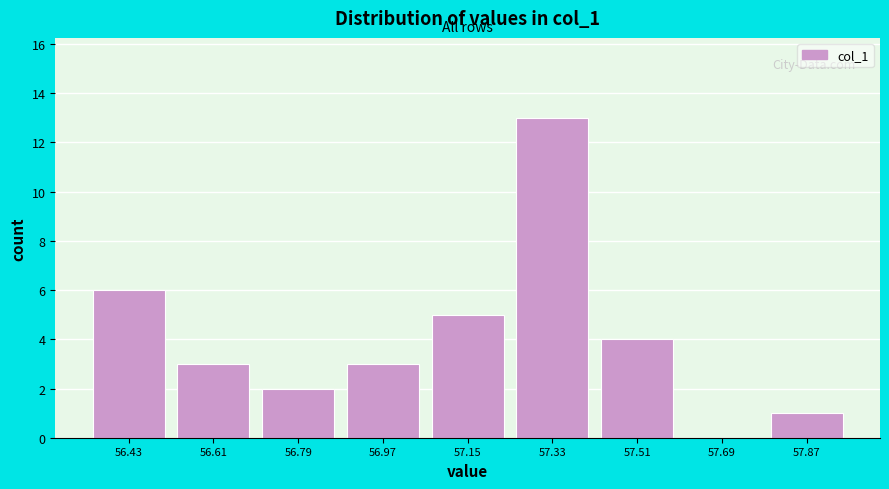

Which range on the x-axis has the tallest bar?

57.24 to 57.42